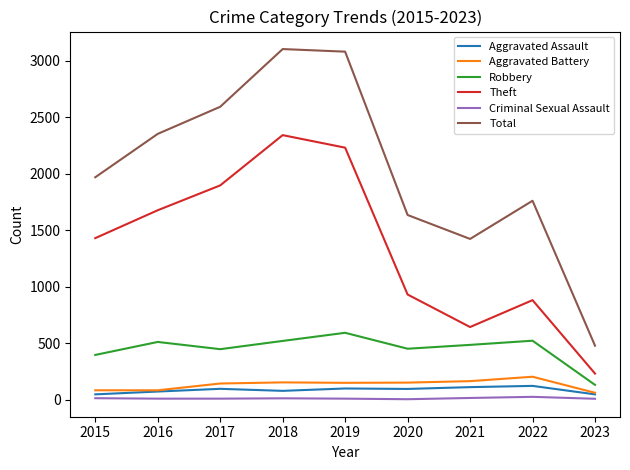

Between 2015 and 2022, which series saw the biggest shift?

Theft